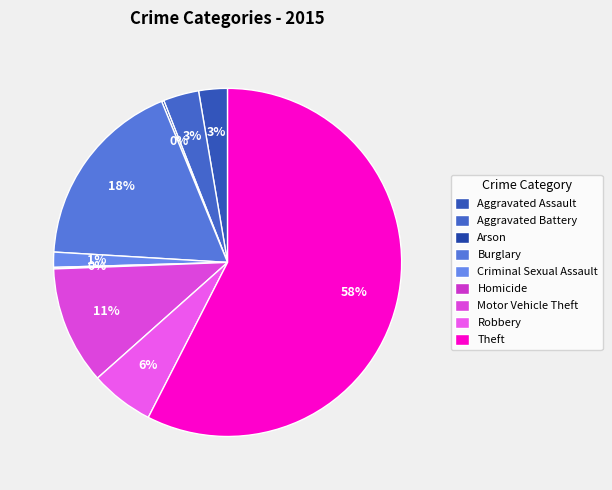

True or false: Burglary accounts for 30% of the total.

False